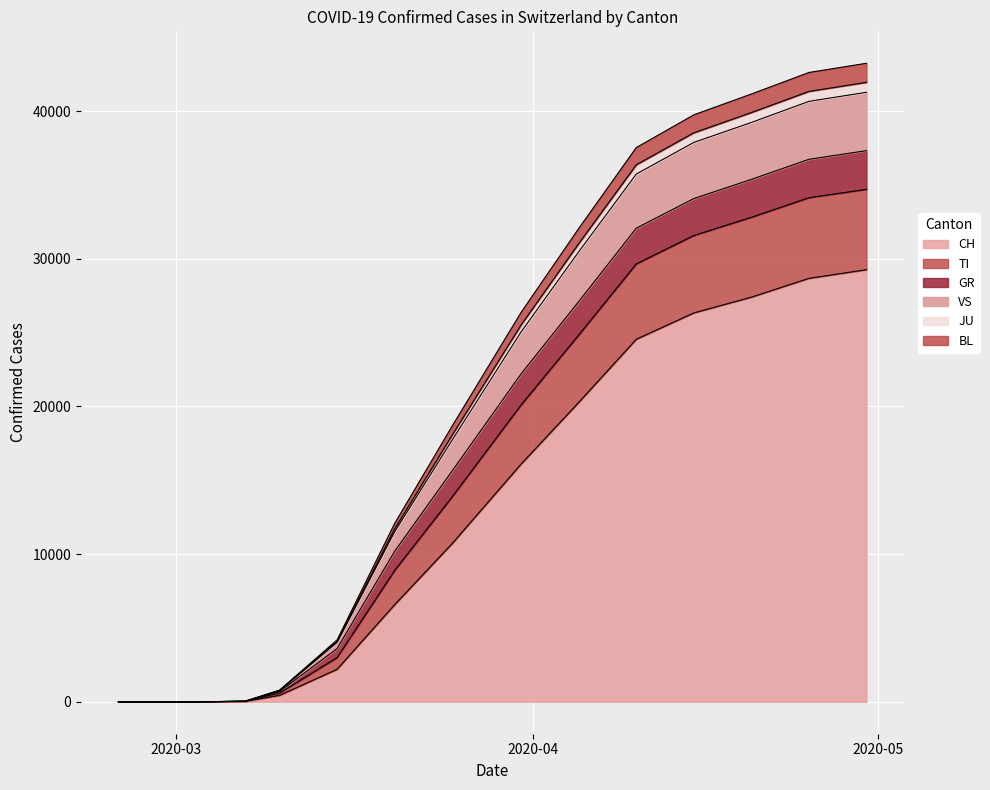

What is the highest value of the CH series?

29264